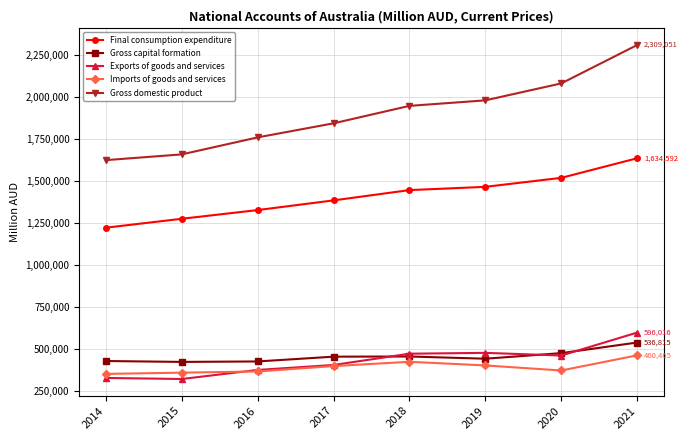

How many data points in Exports of goods and services are less than 459256?

4